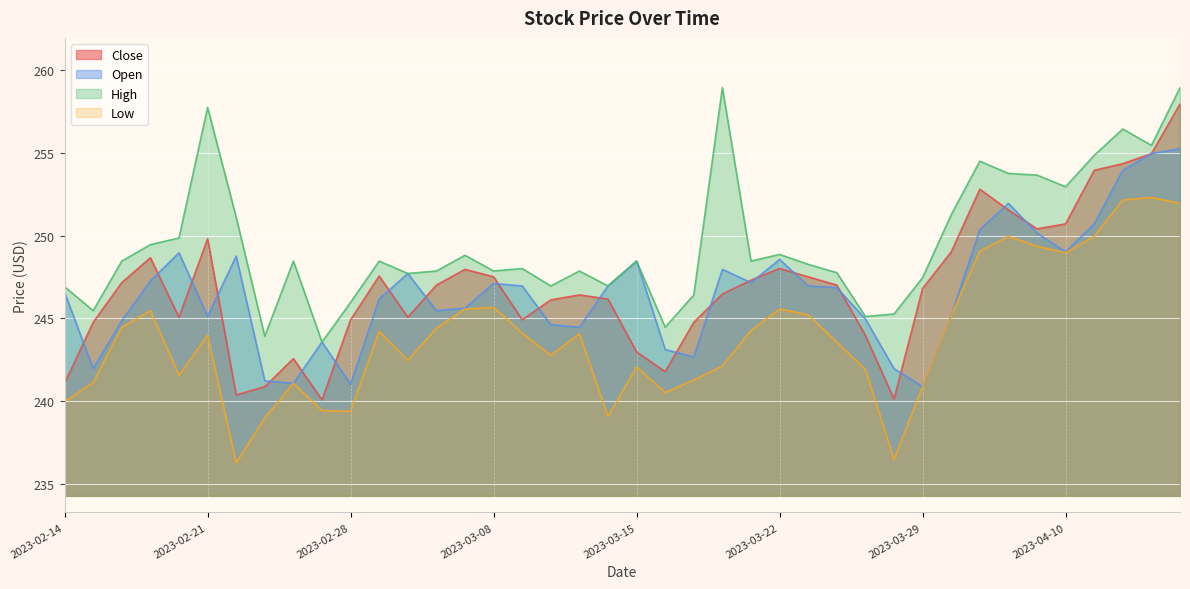

At which category does Low reach its first local valley?

2023-02-20